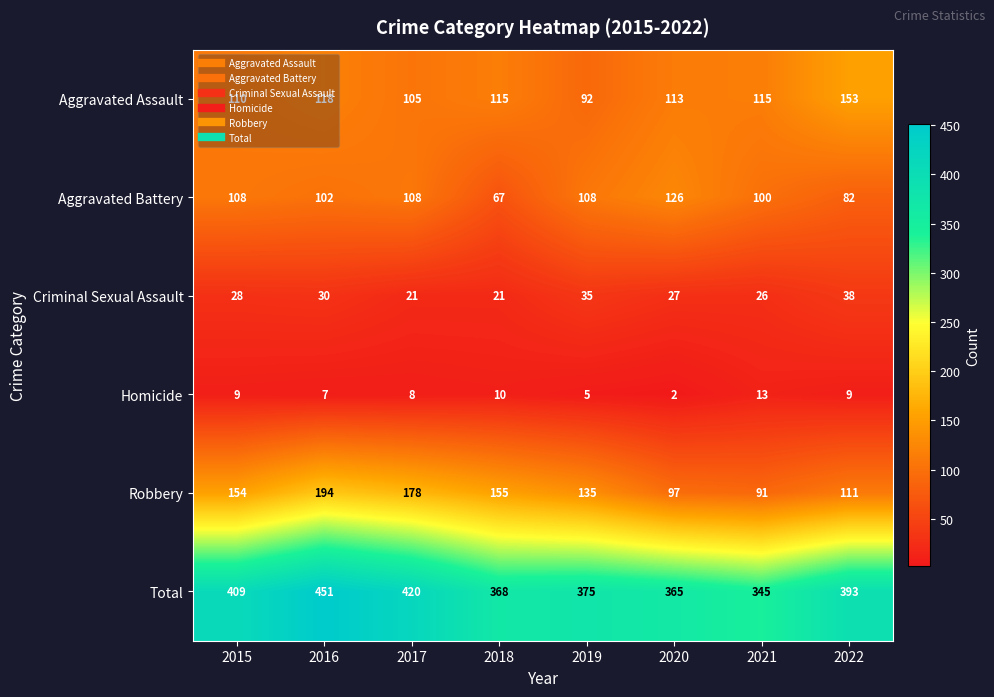

How many series are shown in this chart?

6